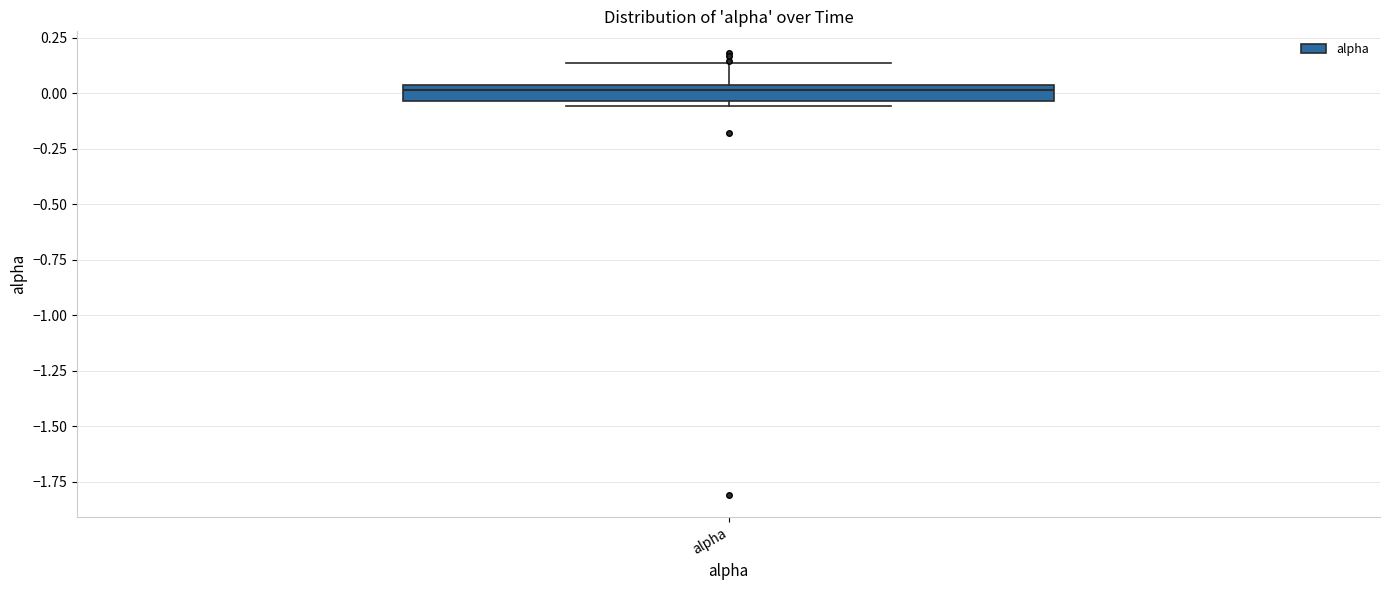

Where does the upper whisker of the box for alpha end on the y-axis? The values are not printed on the chart, so give them approximately, as read against the axis.

0.15